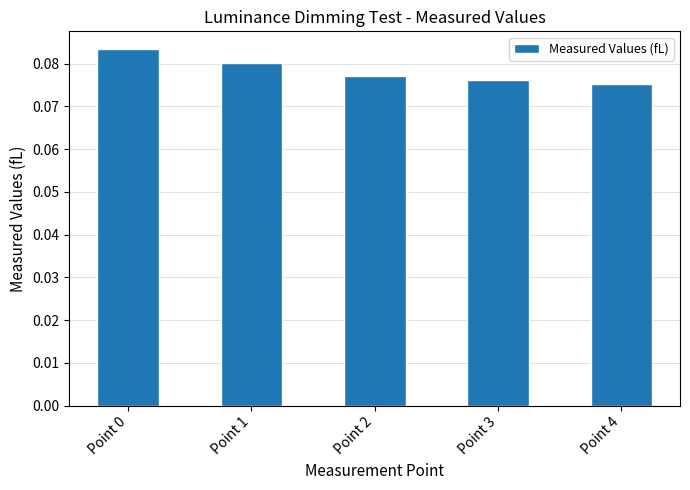

Where is the data nearest to the value 0?

Point 4